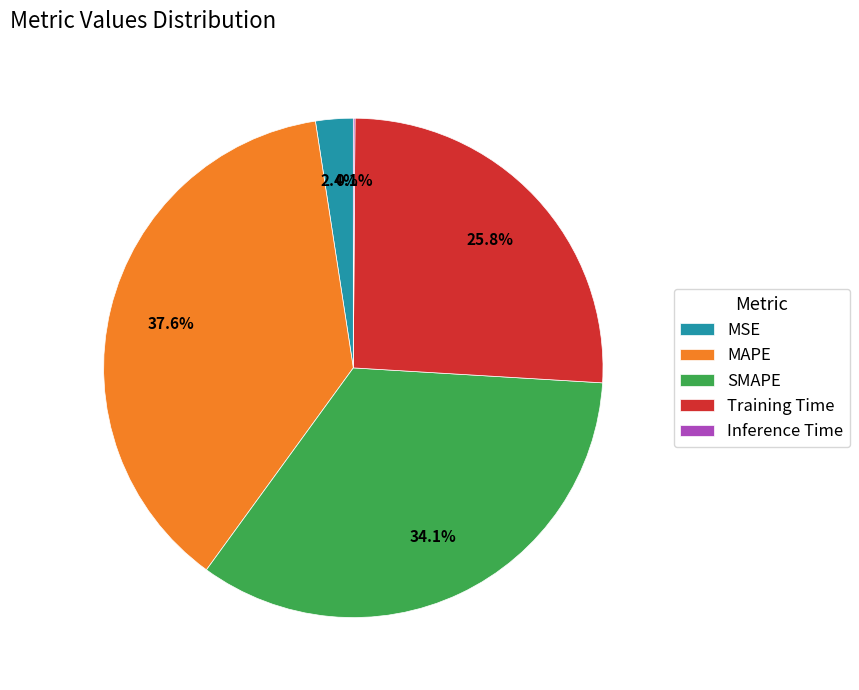

To the nearest percent, what percentage of the pie is MAPE?

38%